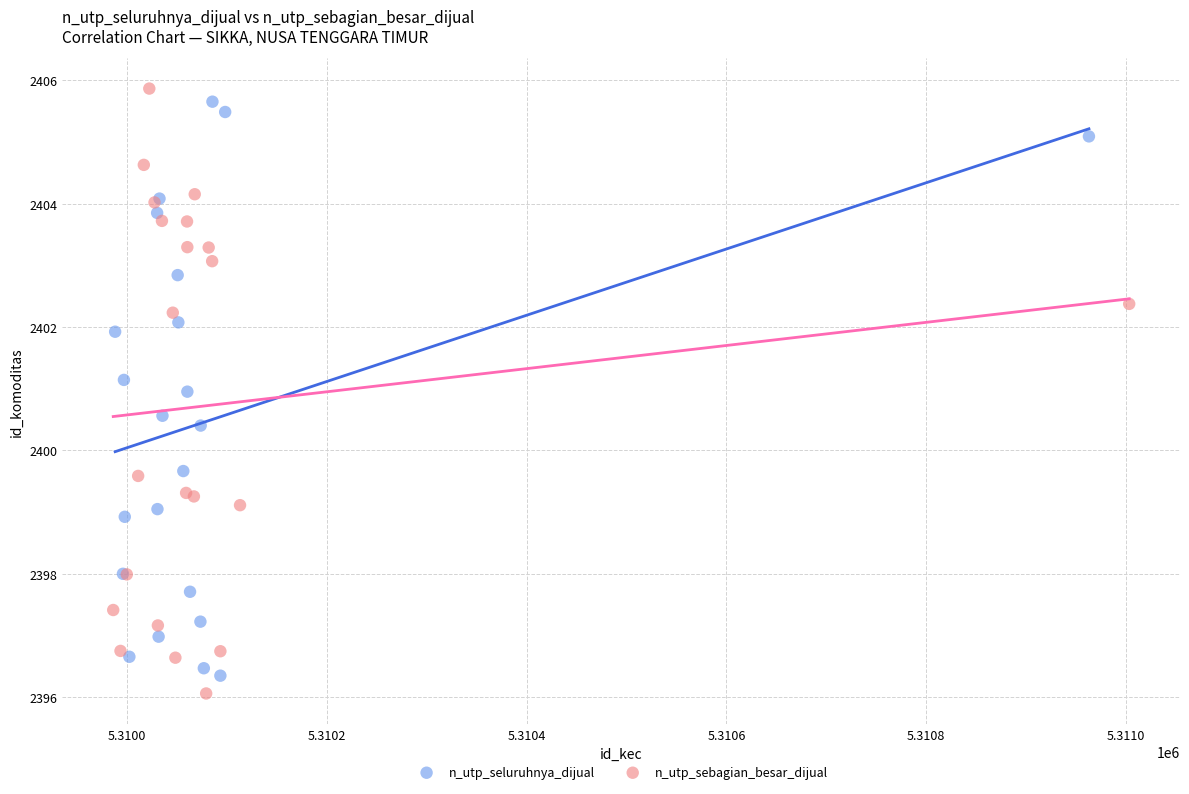

Which series reaches the maximum Y coordinate?

n_utp_sebagian_besar_dijual